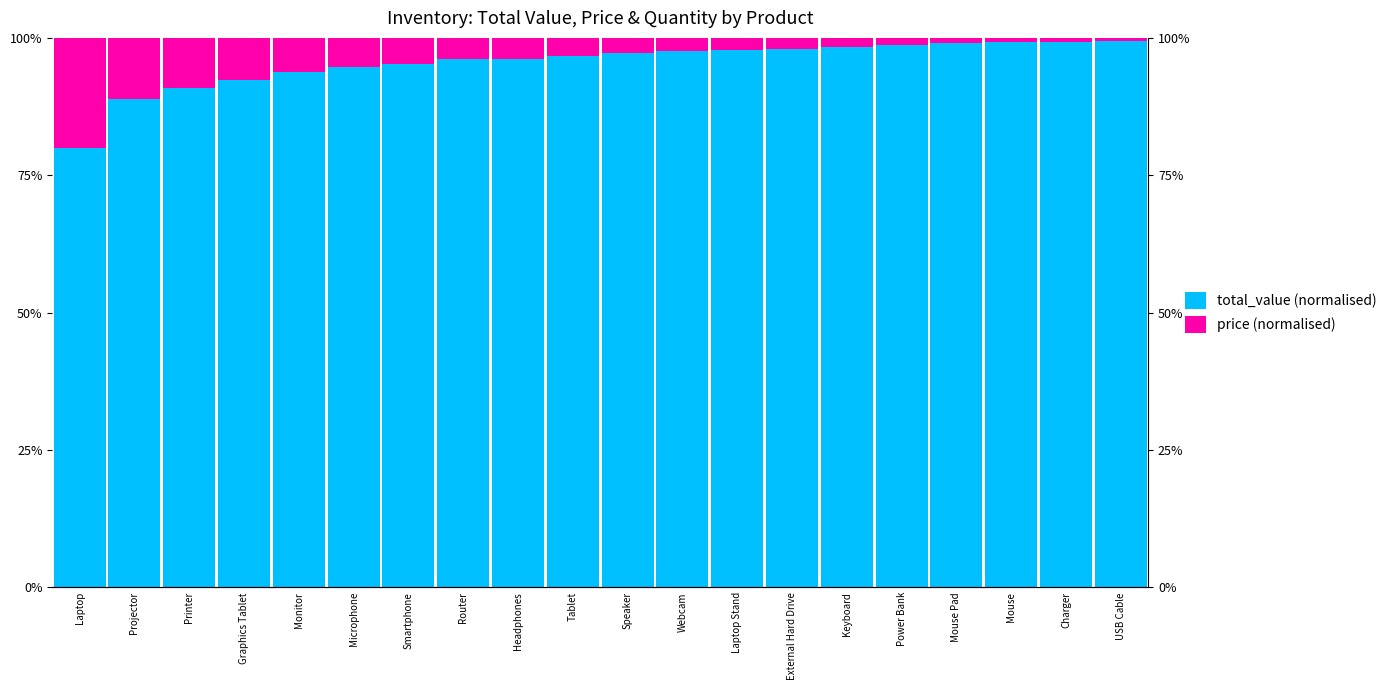

Which series changed the most between Projector and Power Bank?

total_value (normalised)